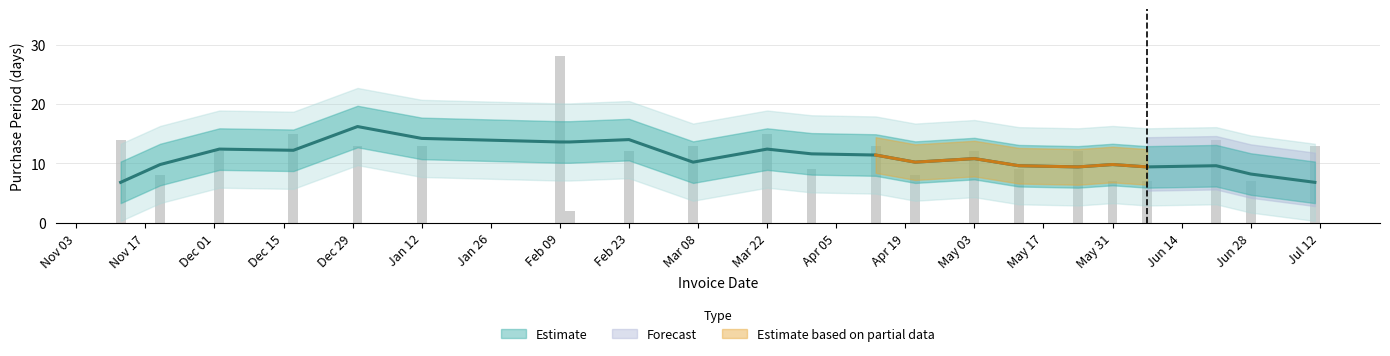

Read the value at Feb 23, to the nearest 5.

10